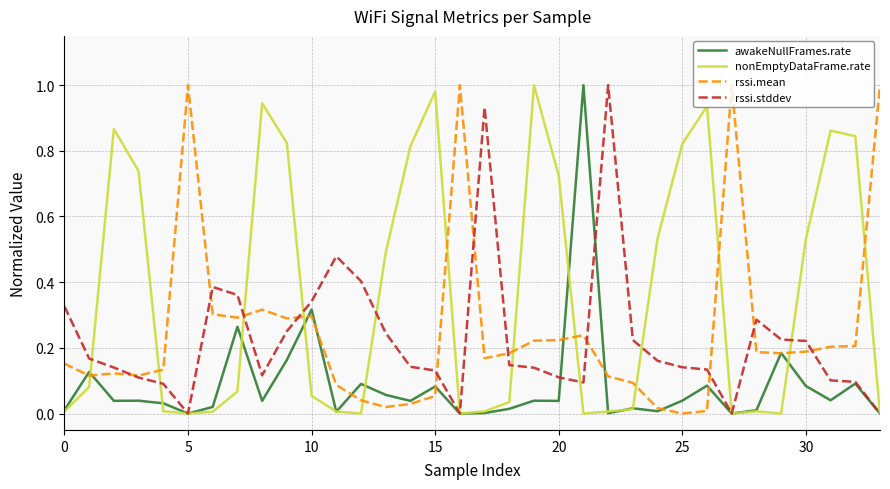

What is the label of the 7th point from the right?

27